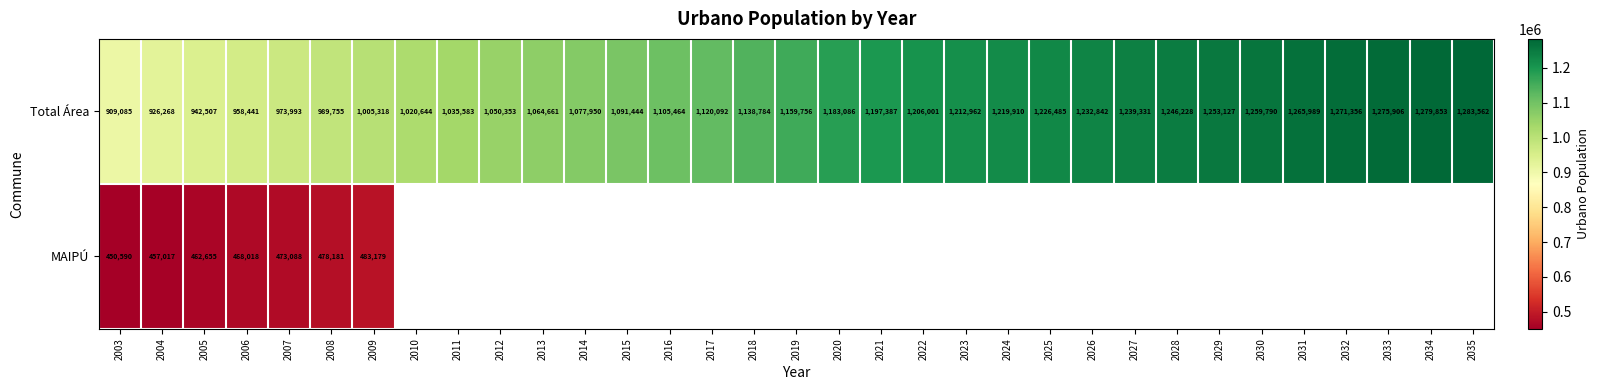

What is the average value of the Total Área series?

1134058